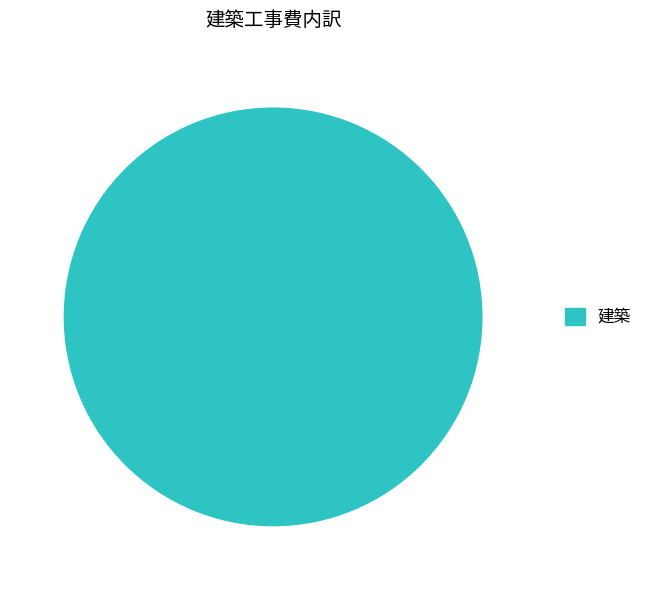

How many slices are in this pie chart?

1